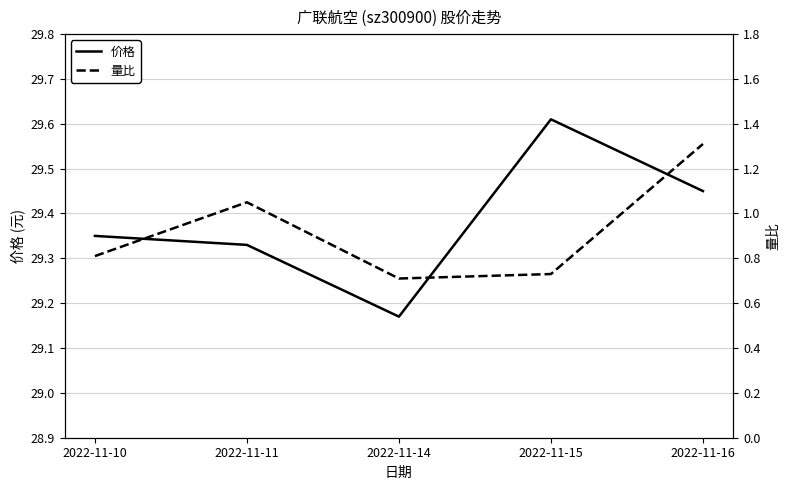

Where is 价格 nearest to the value 29?

2022-11-14